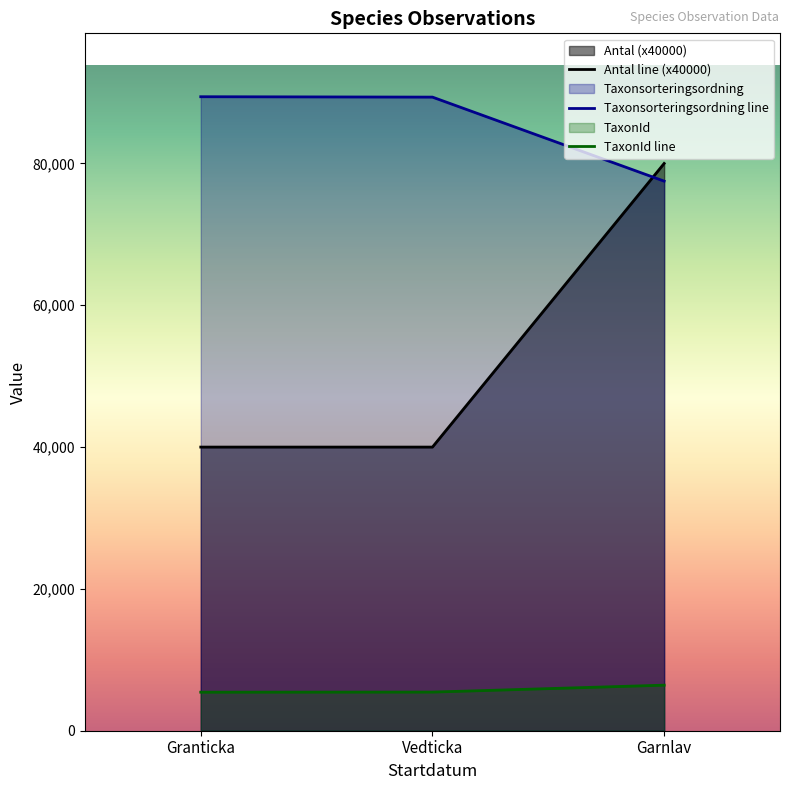

What is the total value across all series at Granticka?

134842